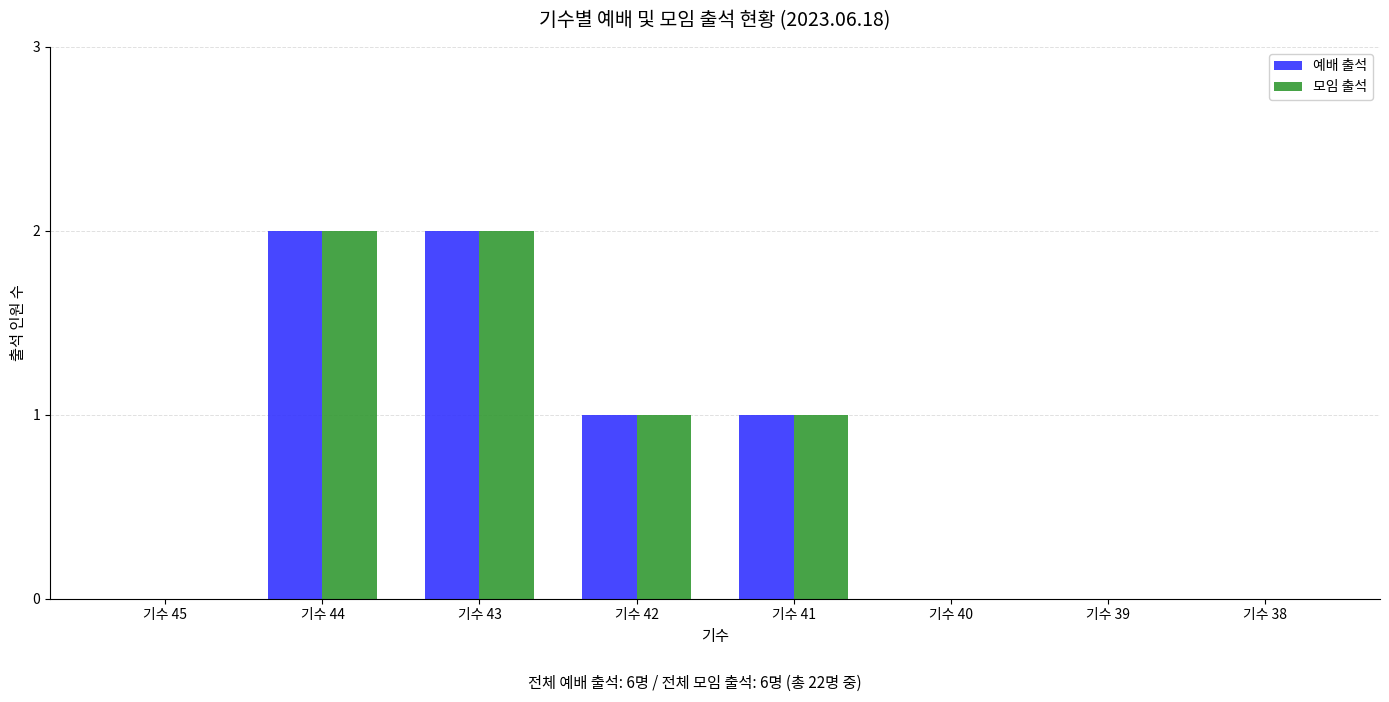

What is the sum of all 모임 출석 values?

6